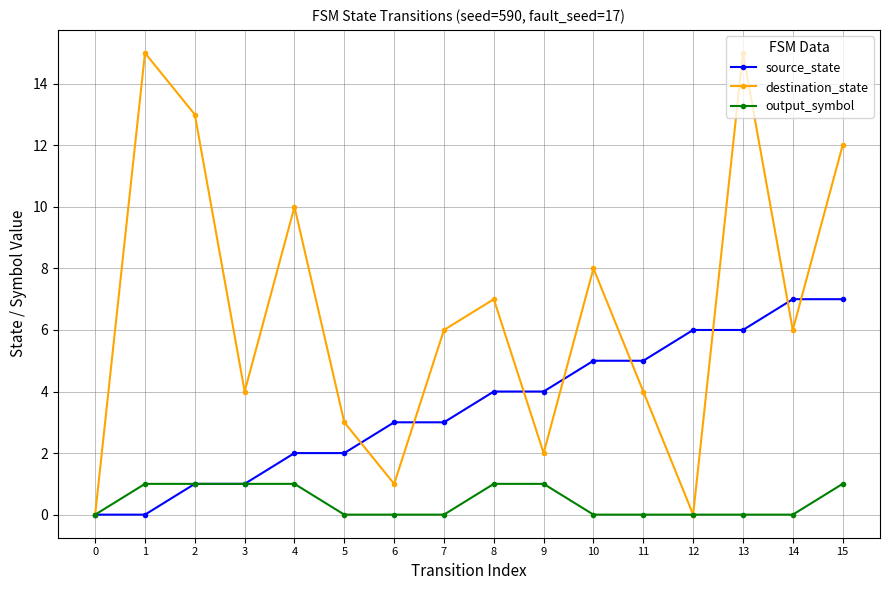

Read the source_state value at 4.

2